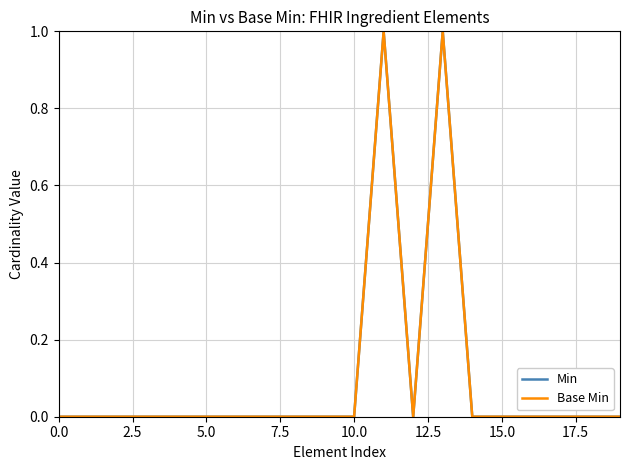

Is this an area chart (filled region under the line)?

No